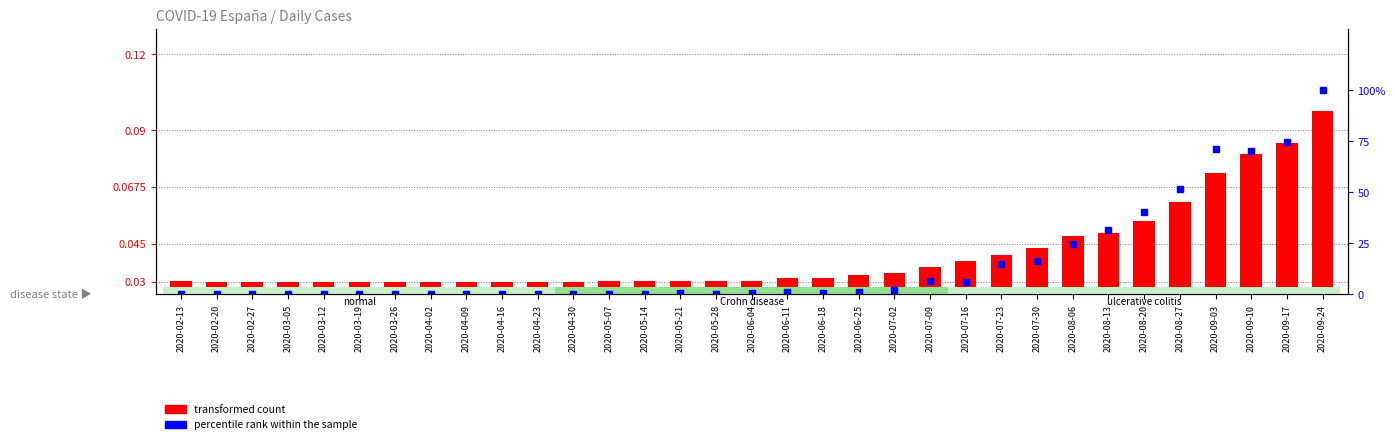

Reading left to right, list all the values displayed in this chart.

transformed count: 0.0	0.0	0.0	0.0	0.0	0.0	0.0	0.0	0.0	0.0	0.0	0.0	0.0	0.0	0.0	0.0	0.0	0.0	0.0	0.0	0.0	0.0	0.0	0.0	0.0	0.0	0.0	0.1	0.1	0.1	0.1	0.1	0.1
percentile rank within the sample: 0.0	0.0	0.0	0.0	0.0	0.0	0.0	0.0	0.0	0.0	0.0	0.0	0.0	0.0	0.7	0.0	0.7	1.3	0.7	1.3	2.0	6.5	5.9	15.0	16.3	24.8	31.4	40.5	51.6	71.2	69.9	74.5	100.0